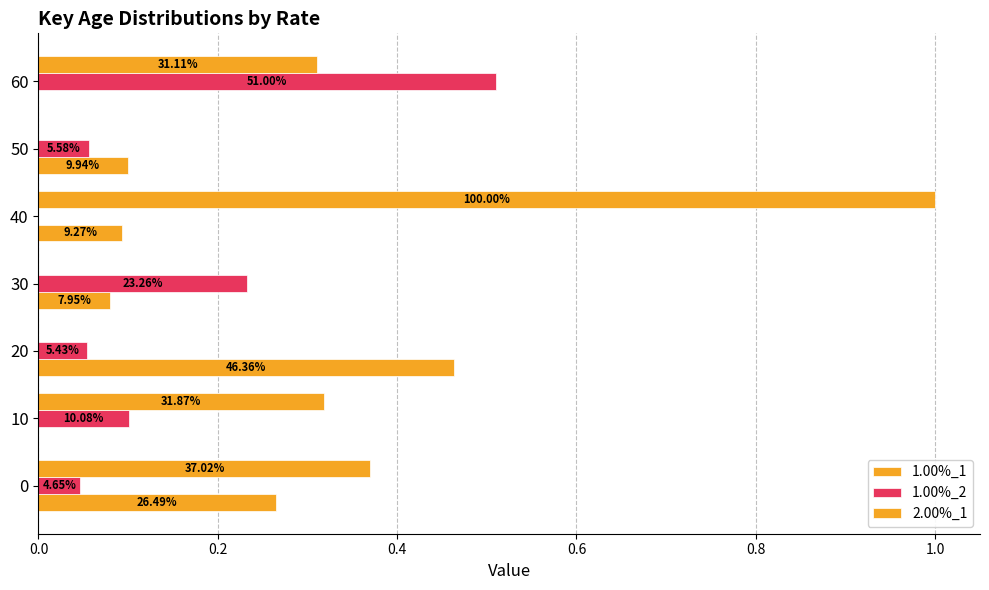

What is the difference between the maximum and minimum values in the 1.00%_2 series?

0.5